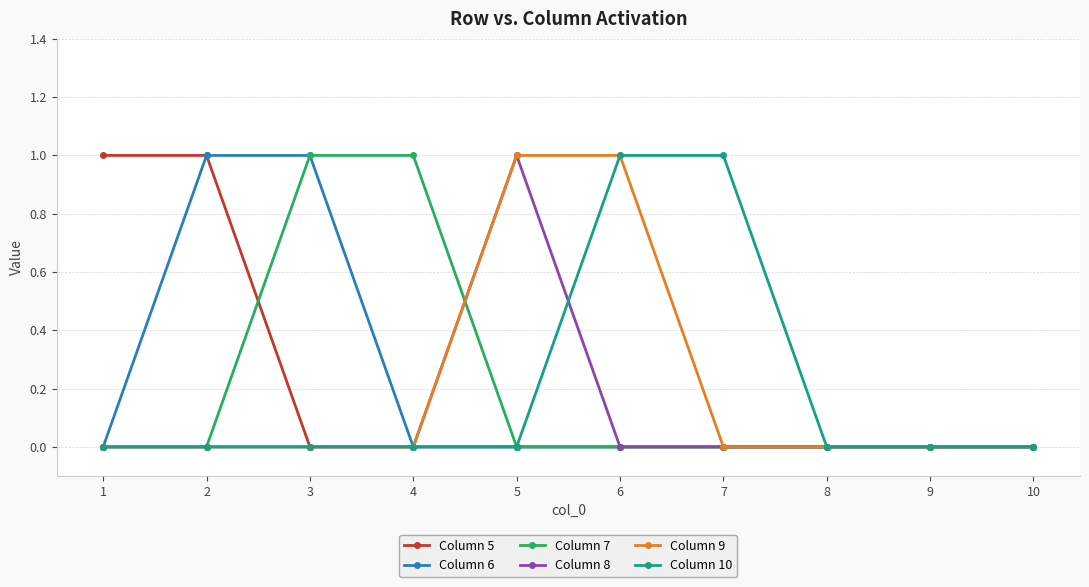

Read the Column 10 value at 6.

1